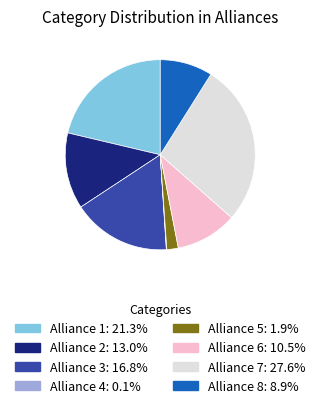

Approximately how many times larger is the value at Alliance 1: 21.3% compared to Alliance 8: 8.9%?

2.4